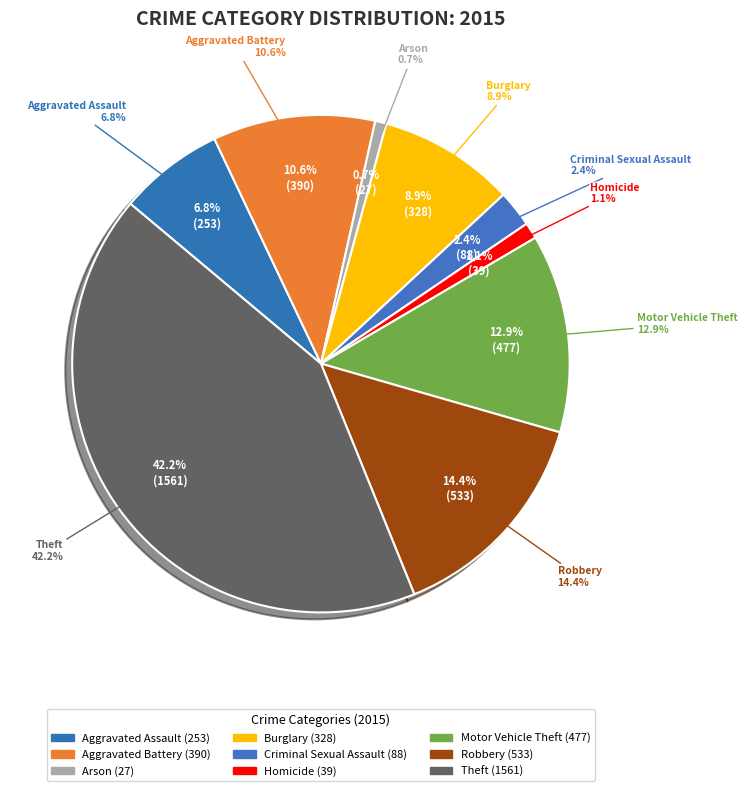

Is the sum of Aggravated Assault and Criminal Sexual Assault greater than half?

No